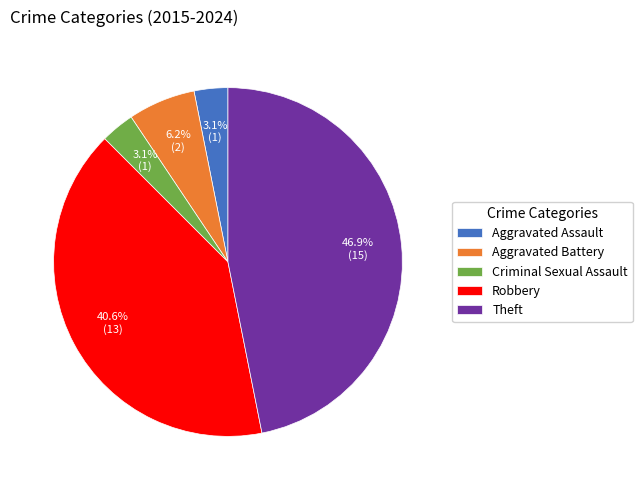

To the nearest percent, what is the difference between the largest and smallest slice percentages?

44%